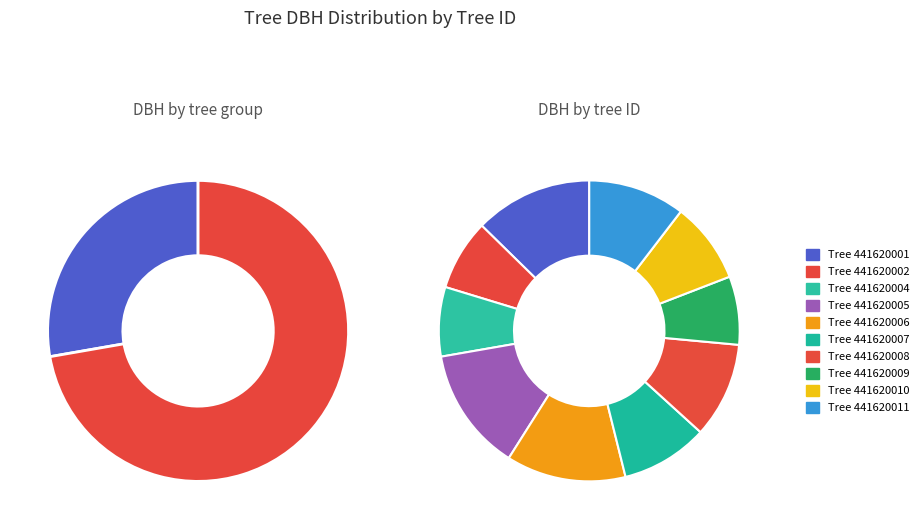

To the nearest percent, what portion does 441620002 represent?

8%